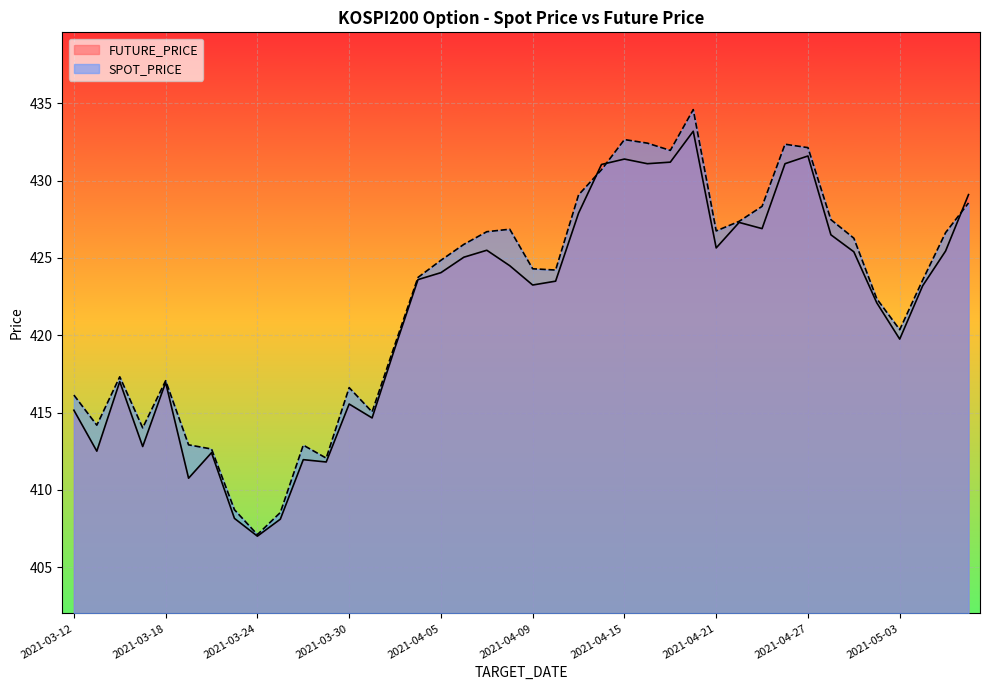

What are all the series names shown in the legend?

FUTURE_PRICE, SPOT_PRICE